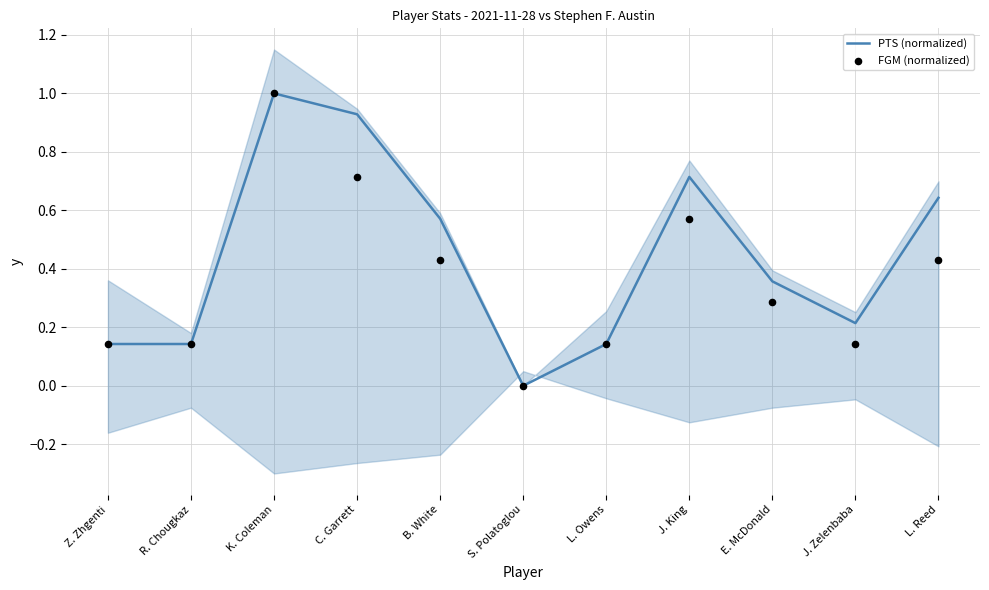

Which series contains the highest Y value?

PTS (normalized)